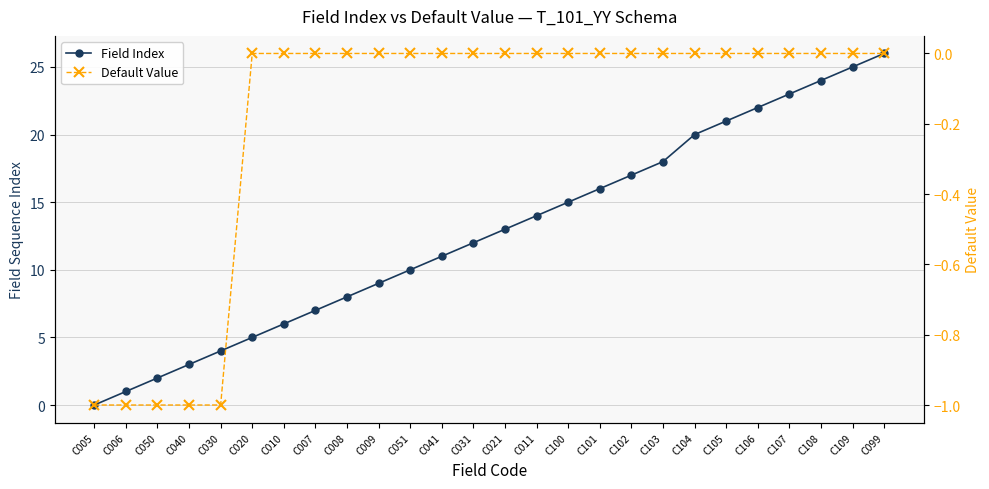

Rank the series by their maximum value, from highest to lowest.

Field Index, Default Value